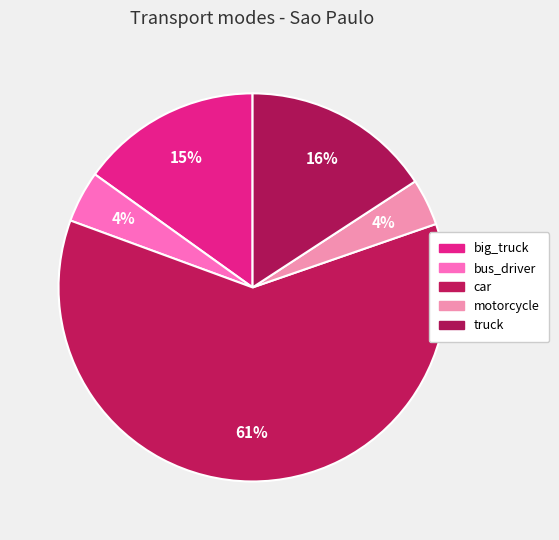

How many segments does this pie chart have?

5